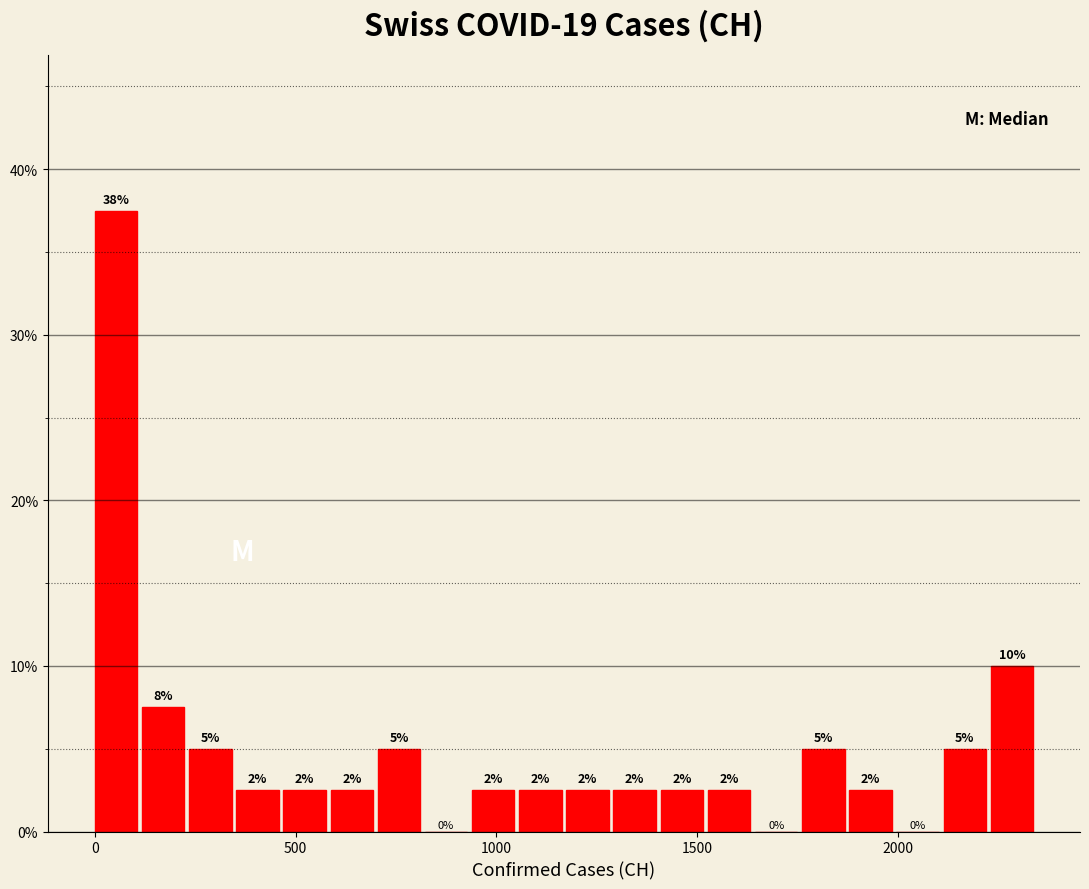

Around what value on the x-axis is the tallest bar? Give the approximate position of its centre, as read against the axis.

50